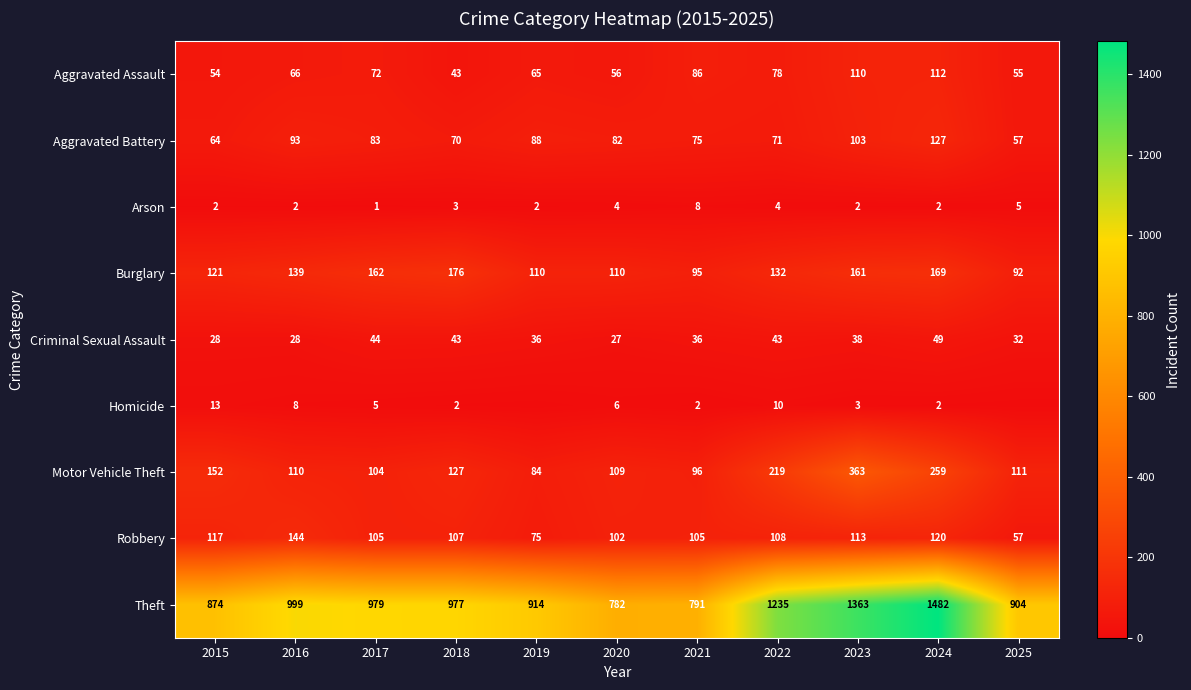

Is the value of Aggravated Assault at 2025 greater than the value of Burglary at 2016?

No